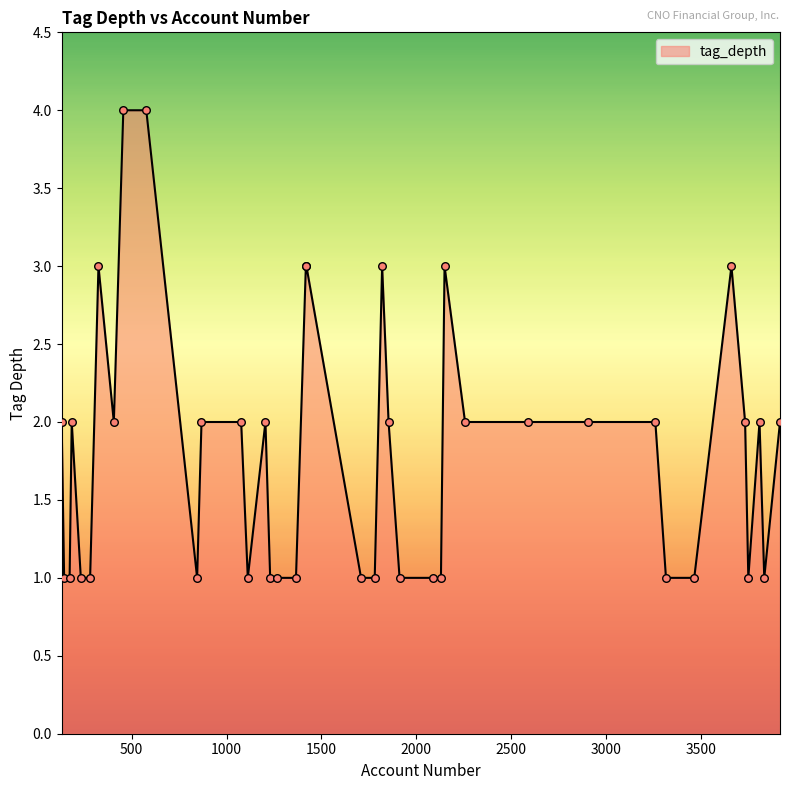

What is the greatest value displayed?

4